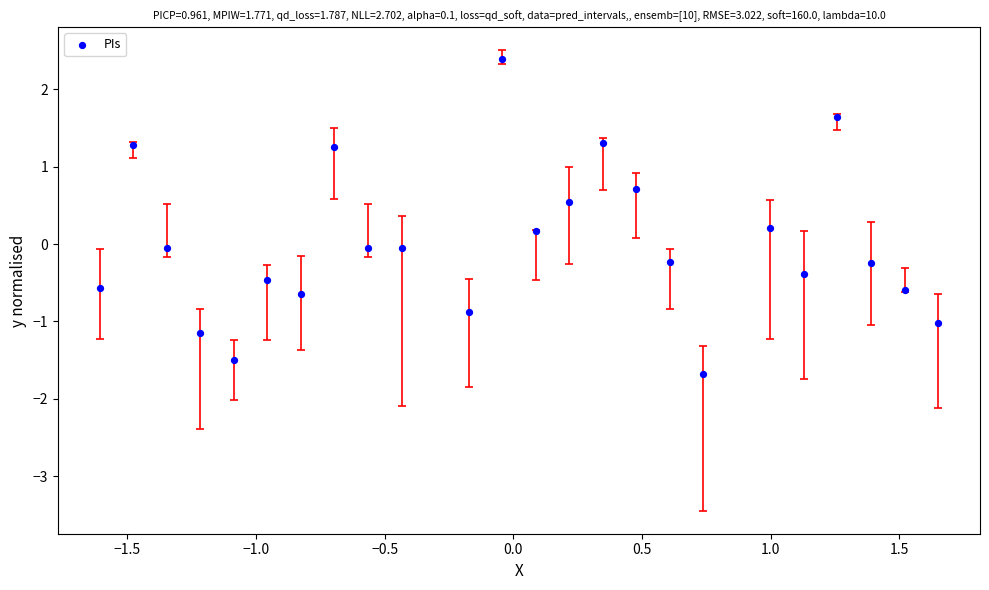

What is the range of X values (max minus min)?

3.3